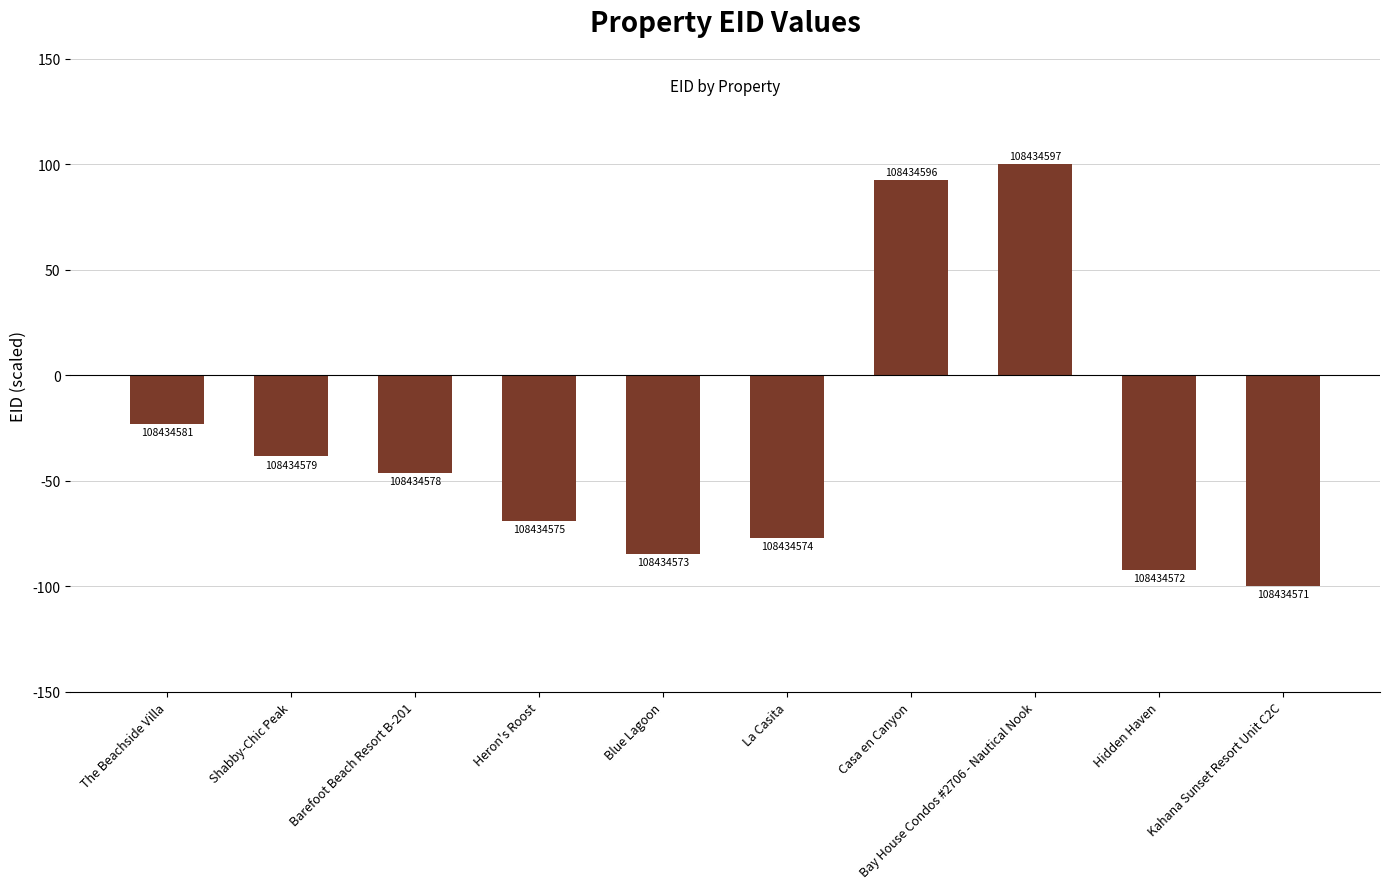

How many bars are there in total?

10